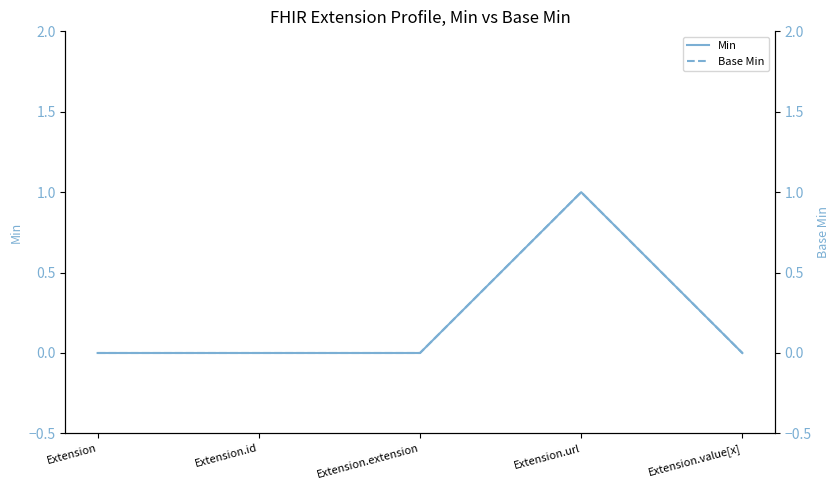

True or false: Min and Base Min intersect in this chart.

False